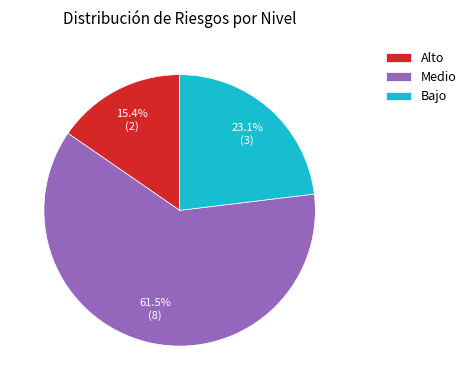

To the nearest percent, what is the average slice percentage?

33%